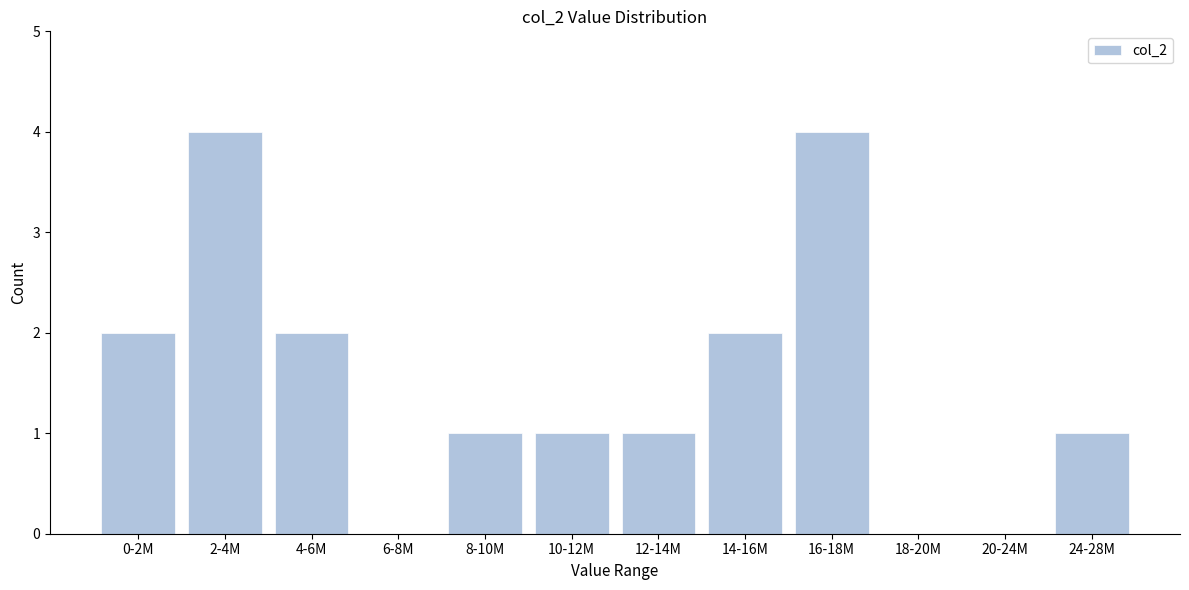

Reading right to left, transcribe all the data shown in this chart.

24-28M=1	20-24M=0	18-20M=0	16-18M=4	14-16M=2	12-14M=1	10-12M=1	8-10M=1	6-8M=0	4-6M=2	2-4M=4	0-2M=2